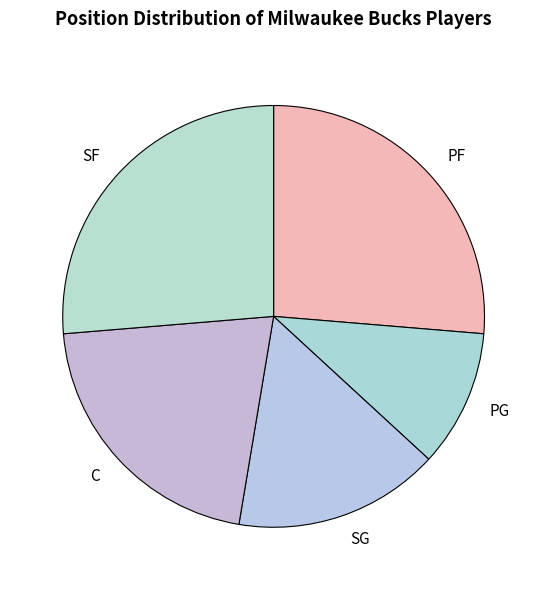

Is the sum of PF and PG greater than half?

No